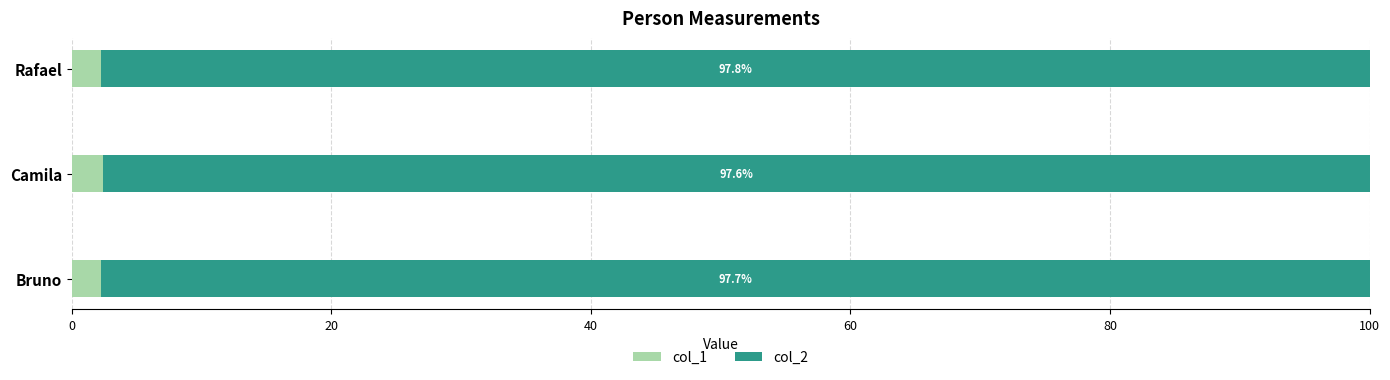

What is the total value across all series at Rafael?

100.0